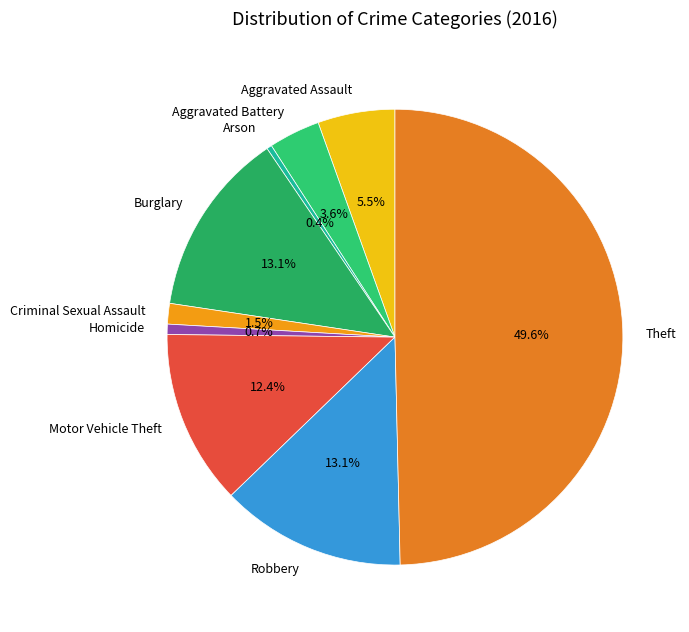

To the nearest percent, what portion does Motor Vehicle Theft represent?

12%